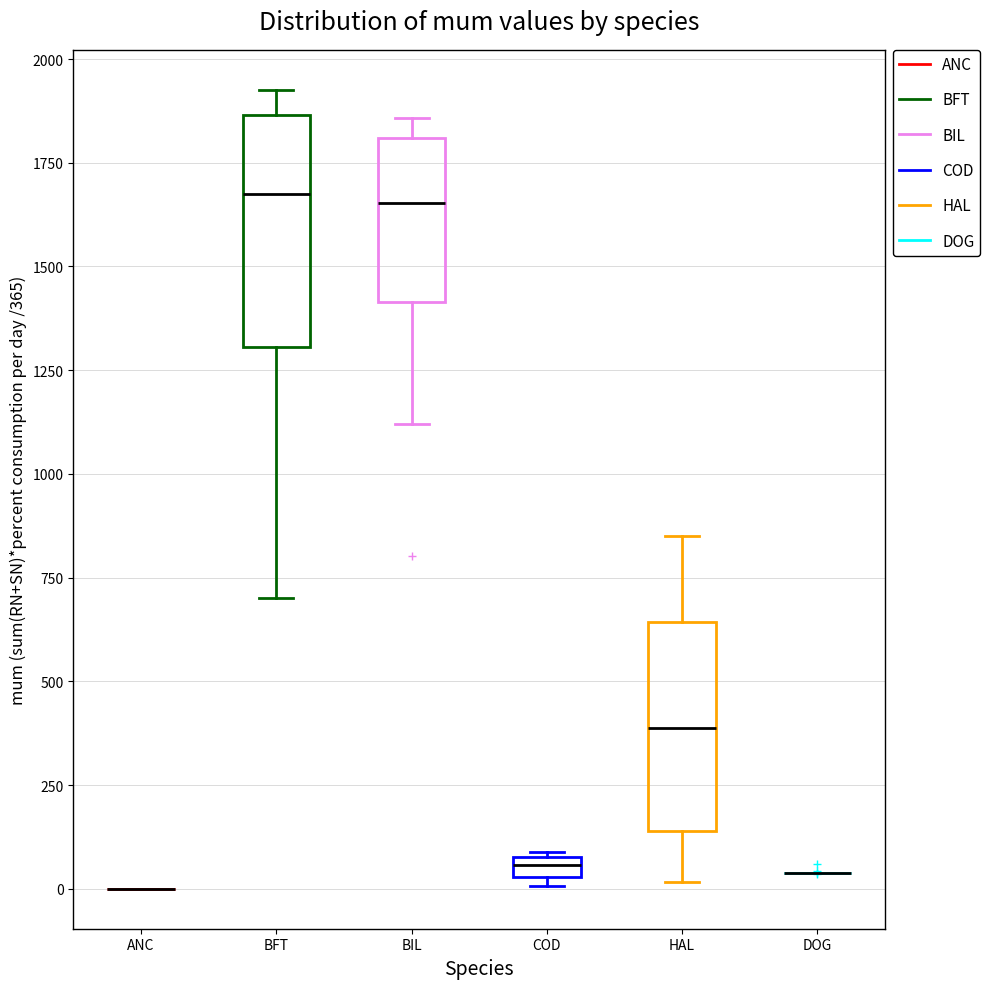

Which box is the tallest, from its lower edge to its upper edge?

BFT